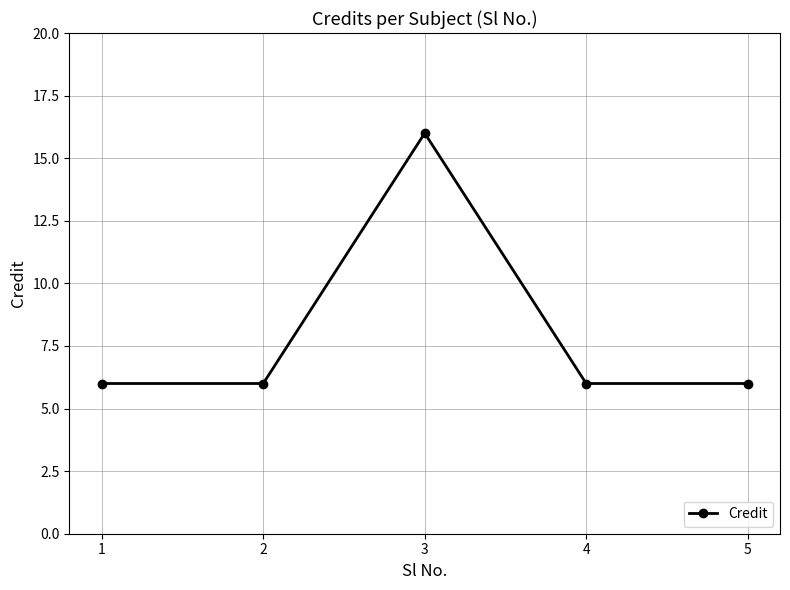

What is the smallest value displayed?

6